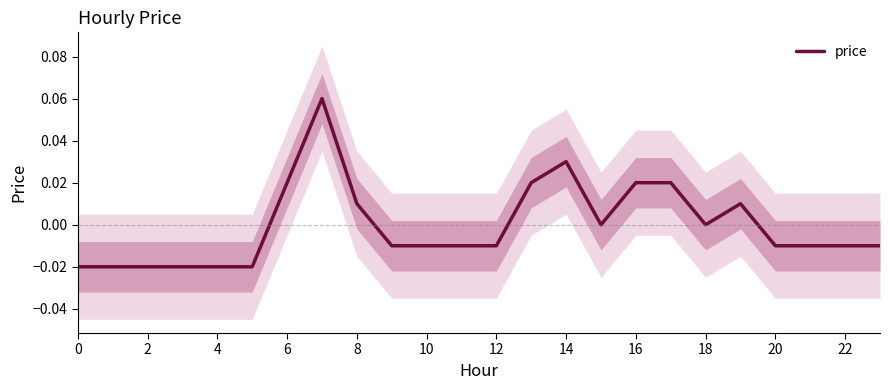

How many values are below zero?

14